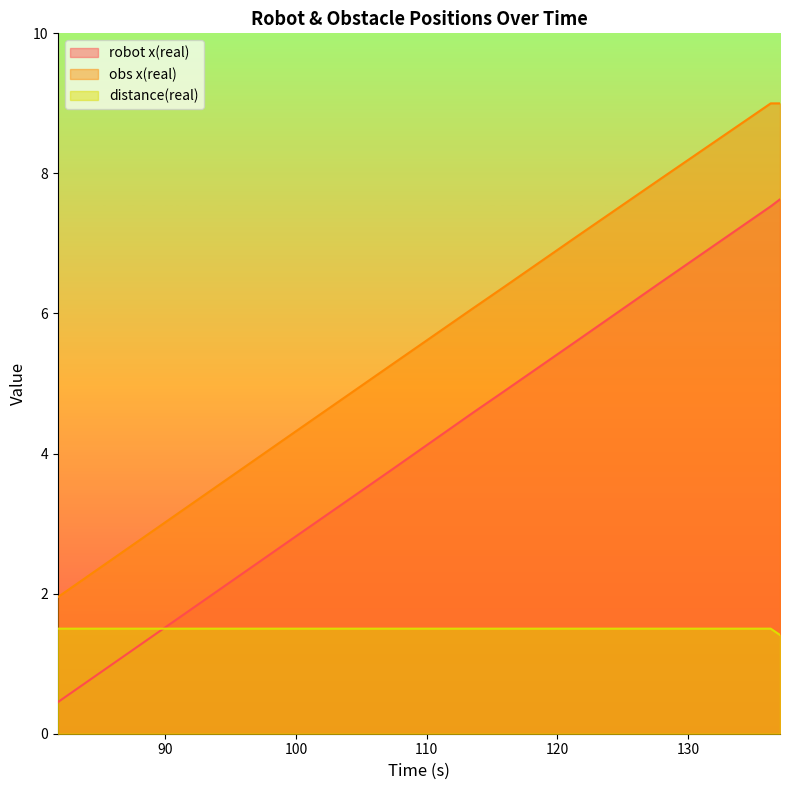

What is the label of the 6th point from the left?

107.334